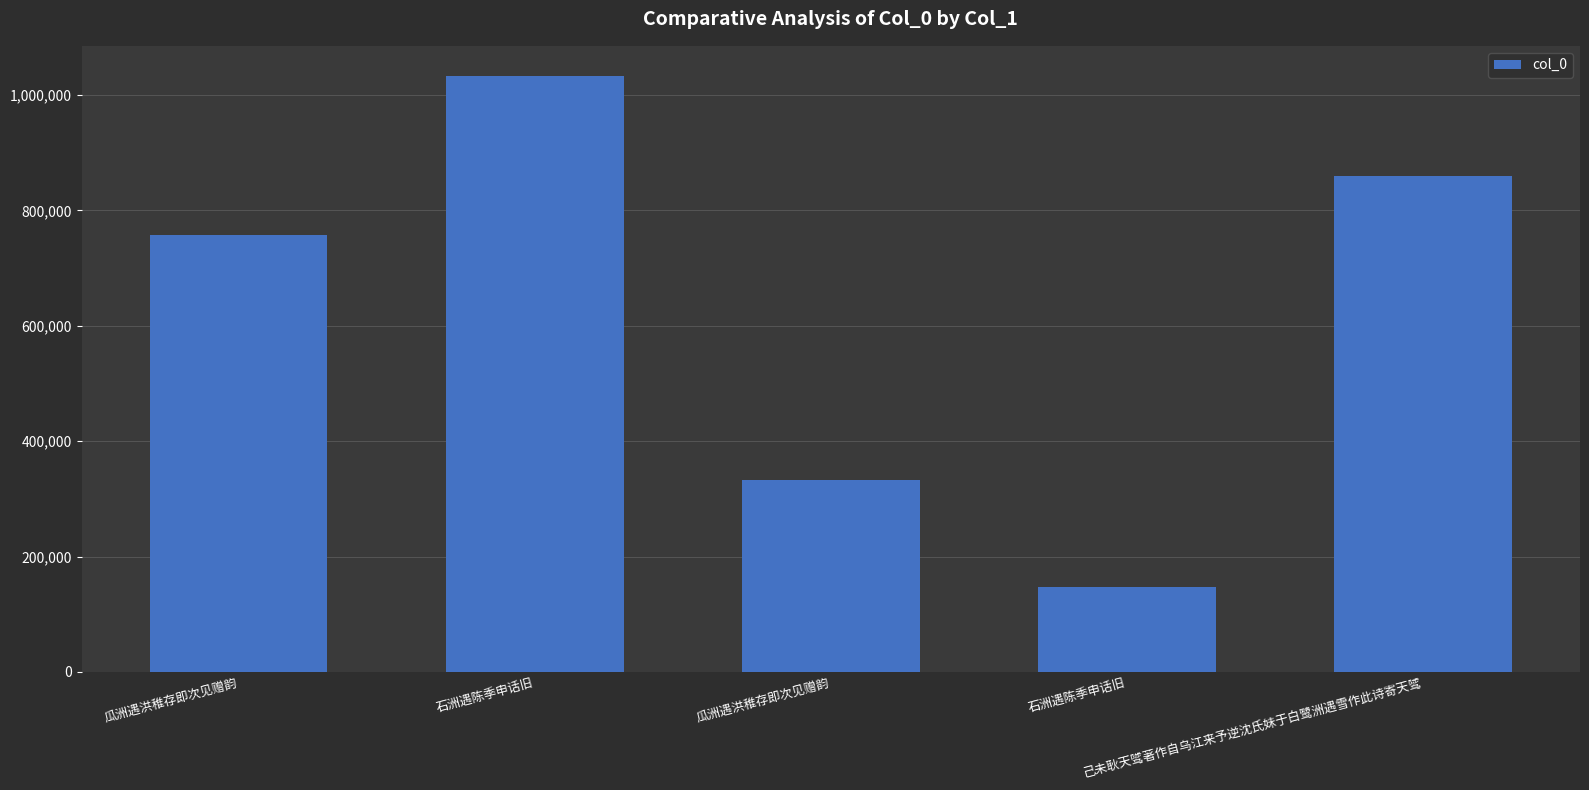

Reading left to right, extract all data points from this chart.

756686	1033371	333155	146948	859197